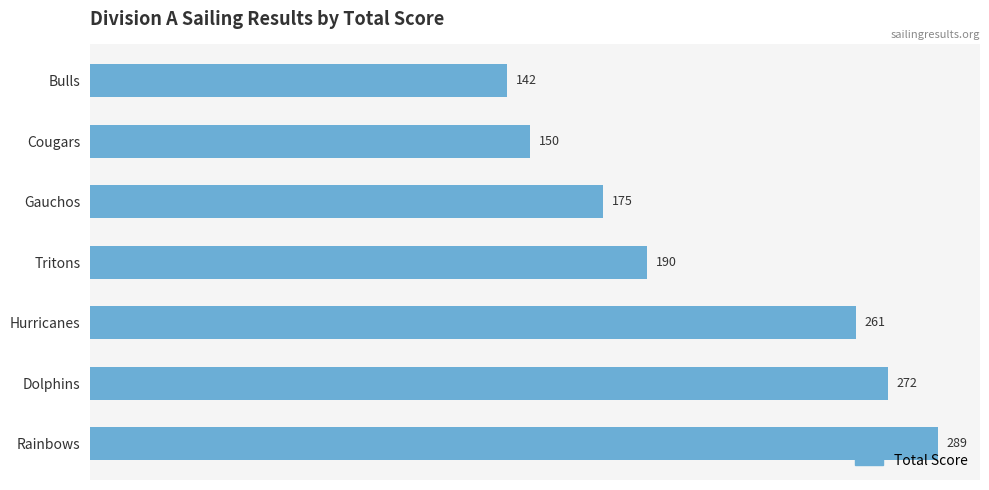

Reading top to bottom, transcribe all the data shown in this chart.

142	150	175	190	261	272	289